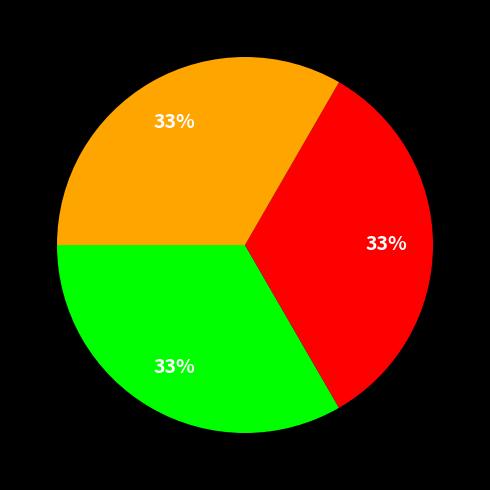

Count the number of slices in the pie.

3